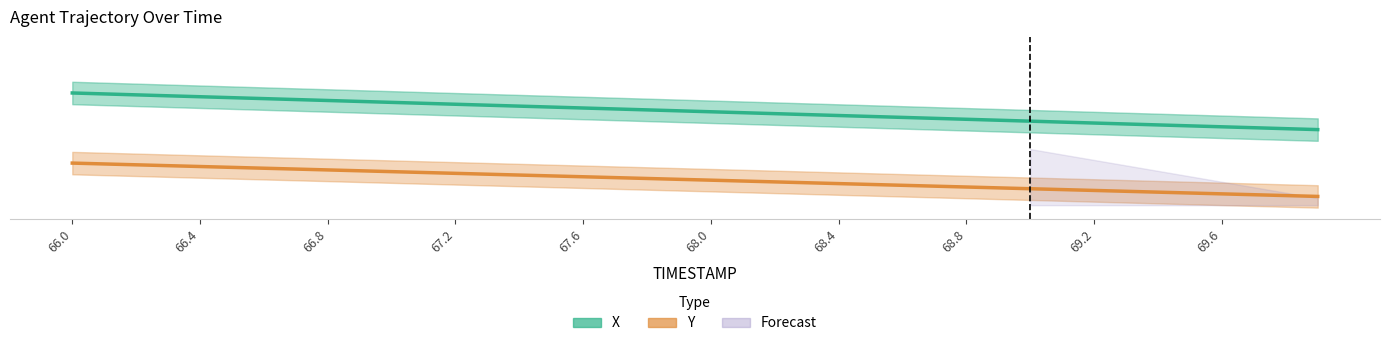

Reading left to right, transcribe all the data shown in this chart.

X (normalized): 80.0	79.3	78.7	78.0	77.3	76.6	76.0	75.3	74.6	74.0	73.3	72.6	72.0	71.3	70.6	69.9	69.3	68.6	67.9	67.3	66.6	65.9	65.3	64.6	63.9	63.2	62.6	61.9	61.2	60.6	59.9	59.2	58.6	57.9	57.2	56.5	55.9	55.2	54.5	53.9
Y (normalized): 30.0	29.4	28.8	28.2	27.6	26.9	26.3	25.7	25.1	24.5	23.9	23.3	22.7	22.1	21.5	20.9	20.2	19.6	19.0	18.4	17.8	17.2	16.6	16.0	15.4	14.8	14.2	13.5	12.9	12.3	11.7	11.1	10.5	9.9	9.3	8.7	8.1	7.4	6.8	6.2